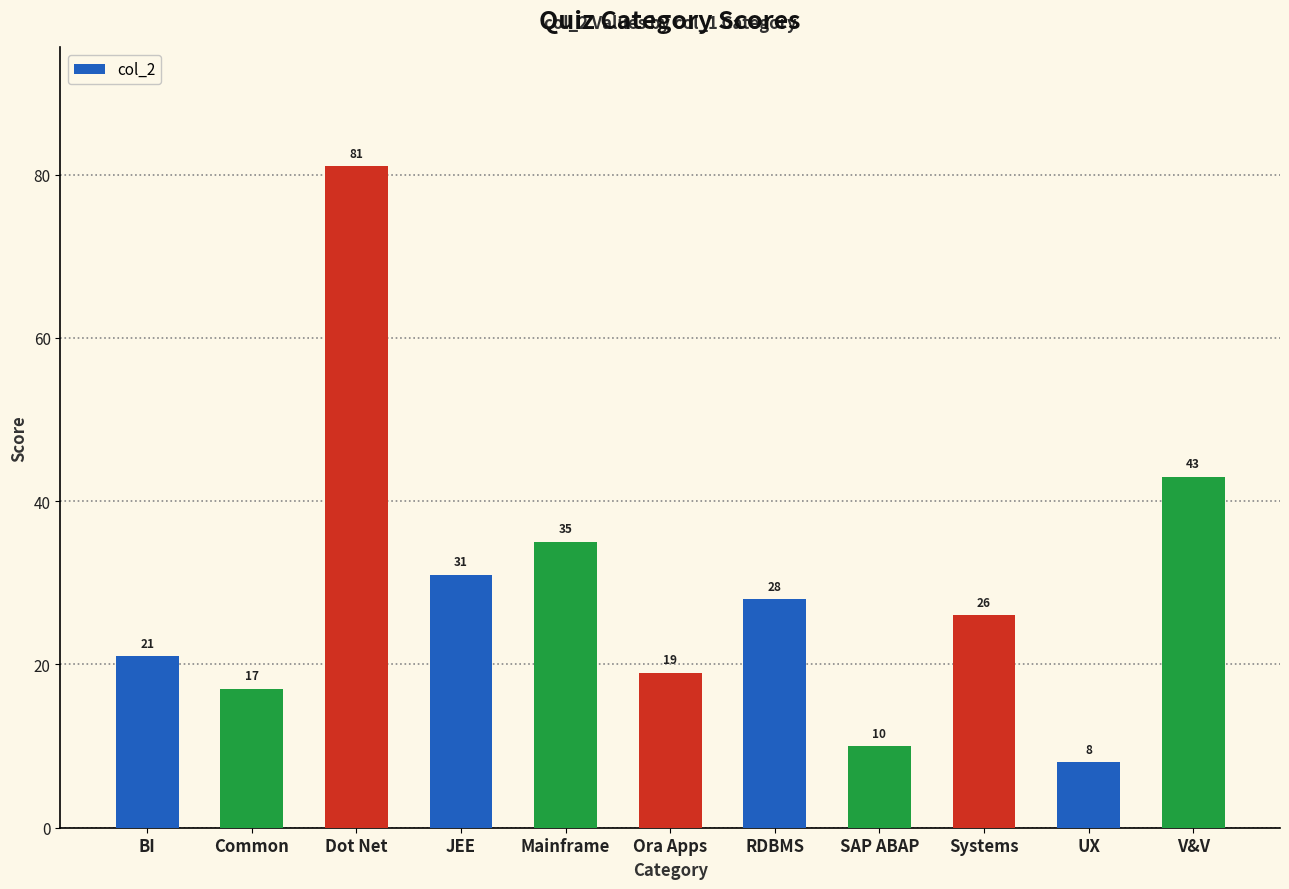

How many bars are there in total?

11